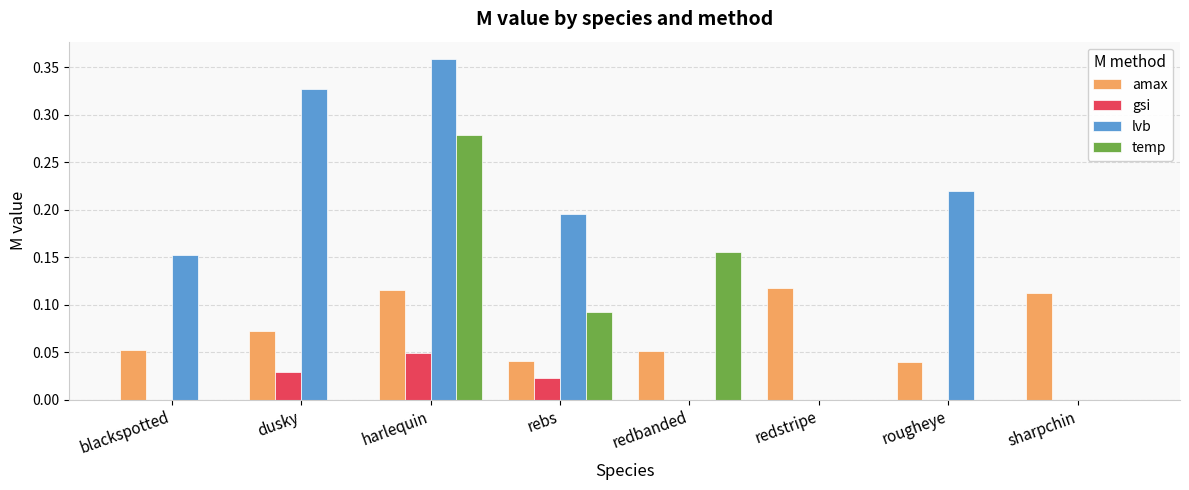

Between harlequin and redstripe, which series saw the biggest shift?

lvb